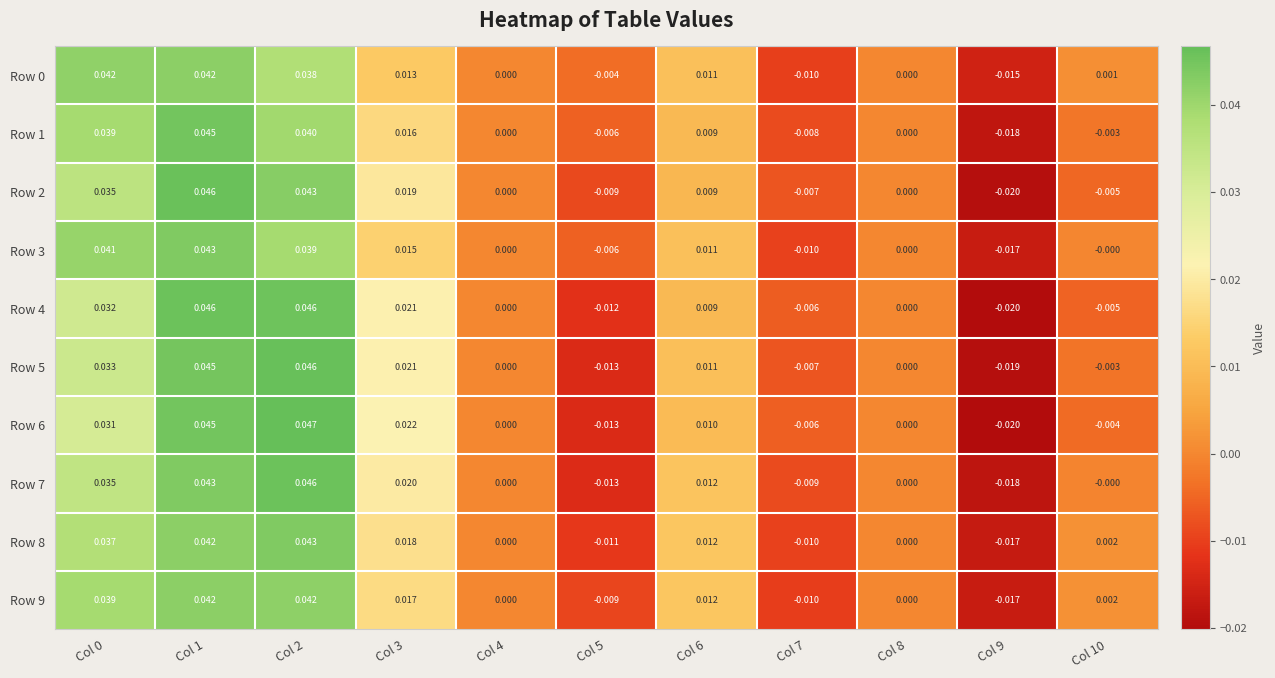

Is the value of Row 7 at Col 10 greater than the value of Row 9 at Col 10?

No